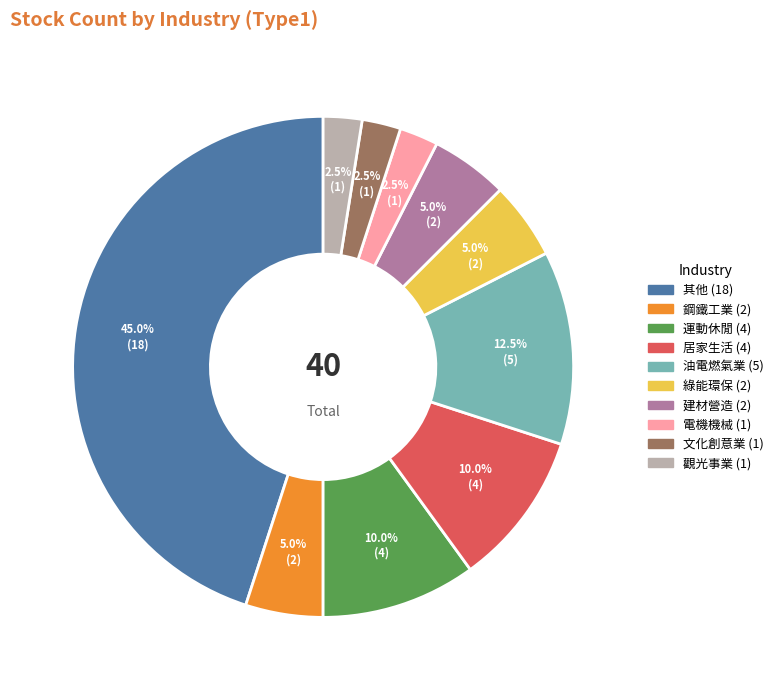

Does any single category account for the majority?

No